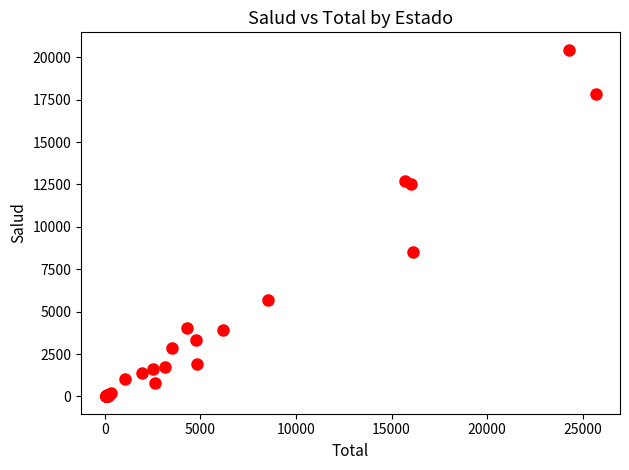

What Y value in the scatter plot is closest to 10224?

8494